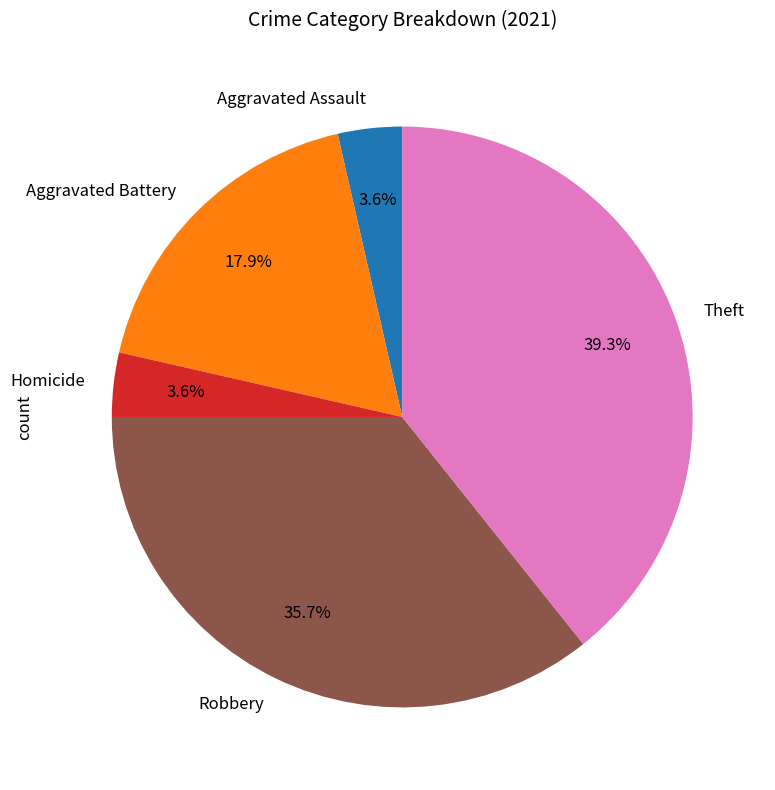

To the nearest percent, what is the average slice percentage?

20%